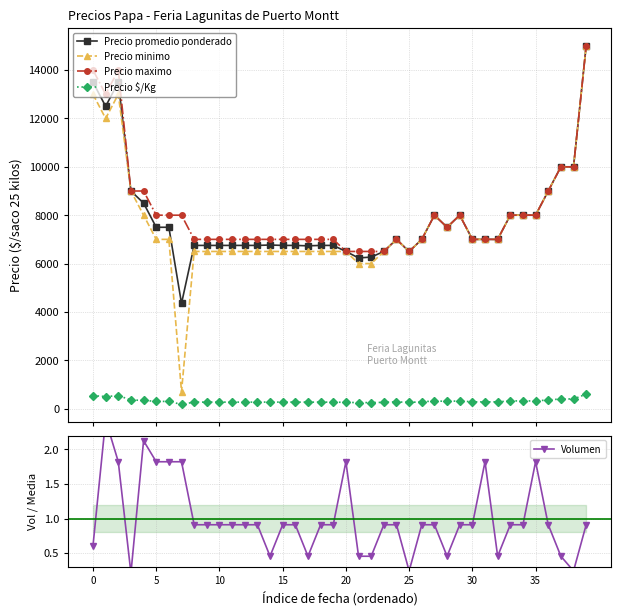

At which category does the chart reach its peak across all series?

39